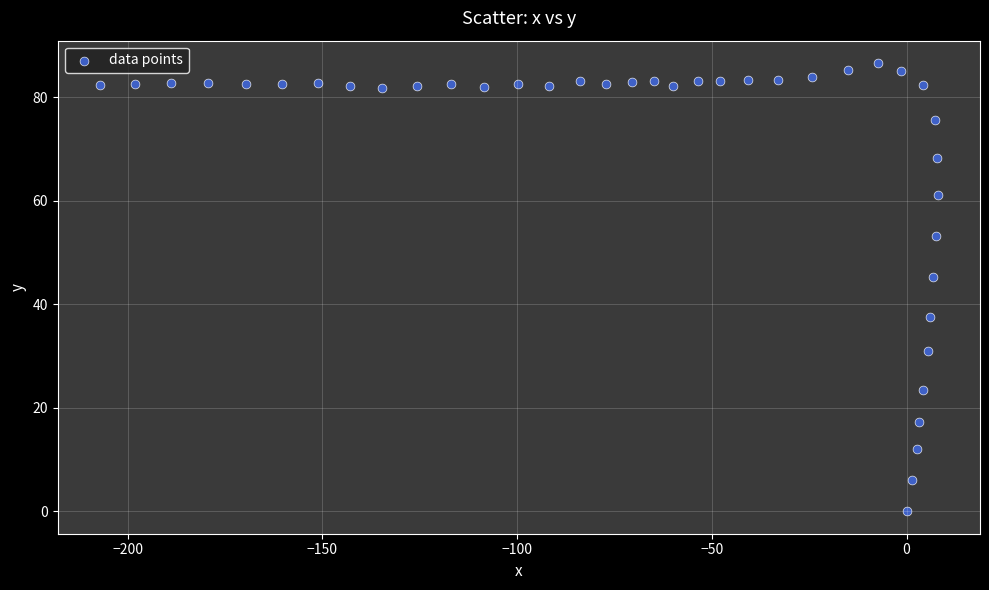

What is the range of X values (max minus min)?

215.3